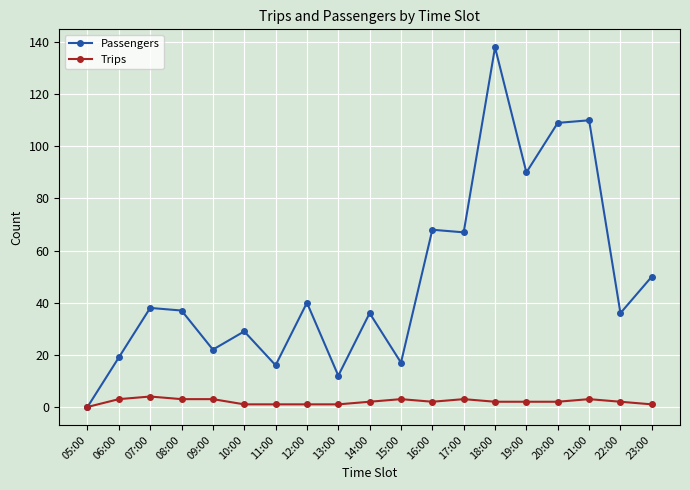

Where is the first local minimum for Passengers?

09:00